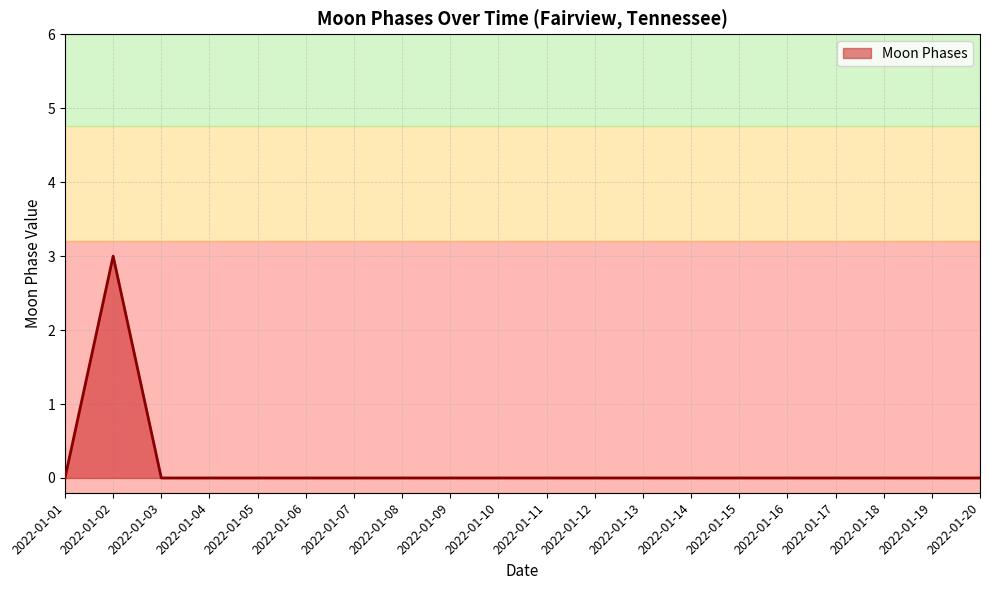

The chart shows a value of 0 at 2022-01-05. True or false?

True